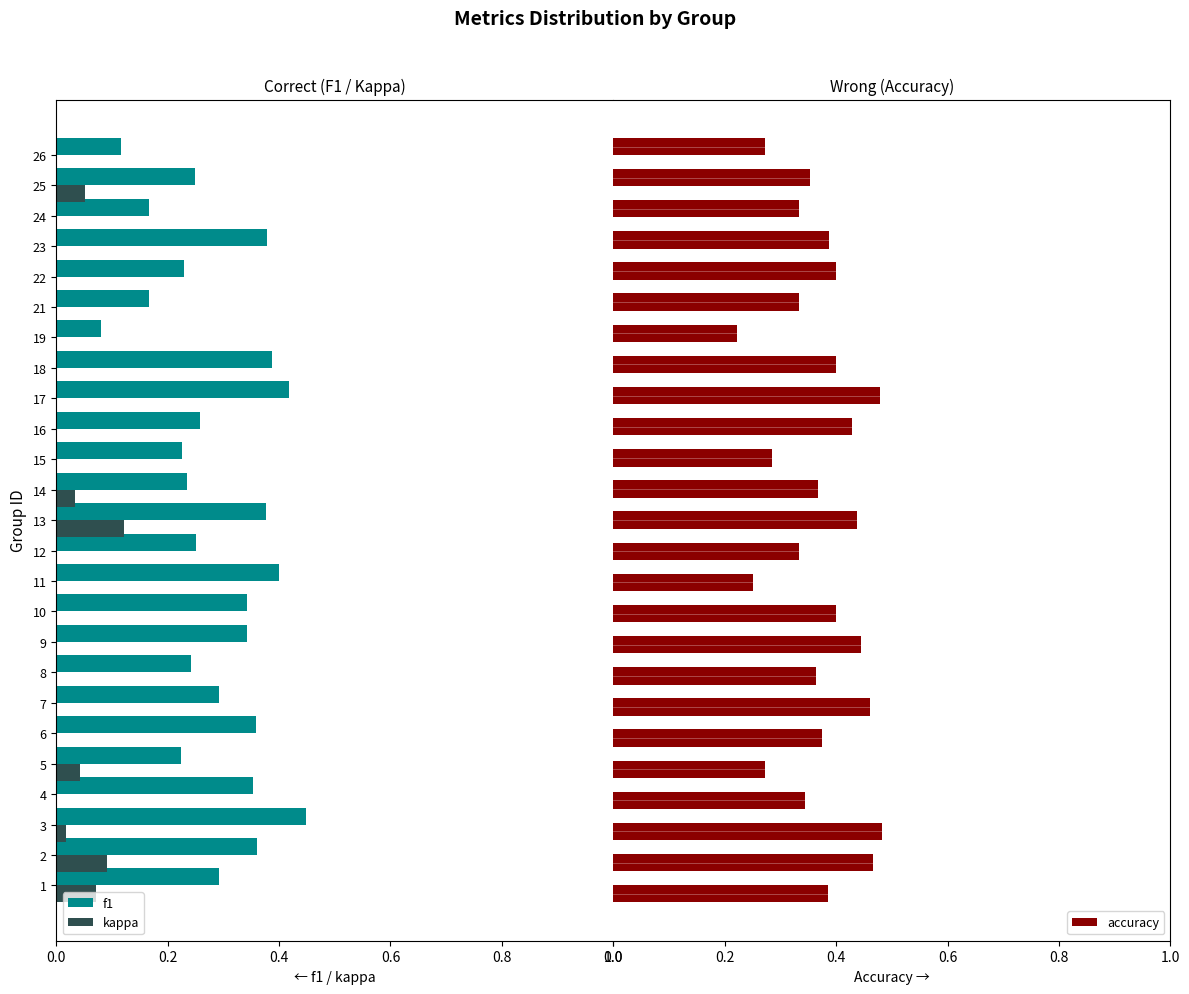

Which series has the largest total across all categories?

accuracy